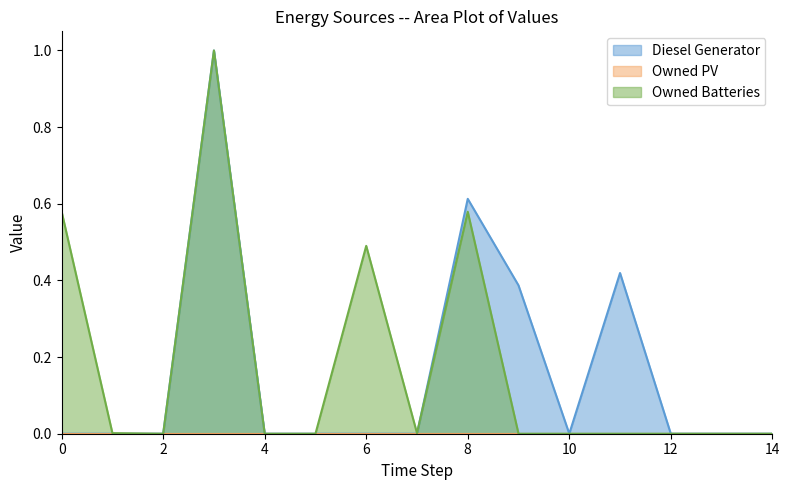

At which label is Owned Batteries closest to 0?

2